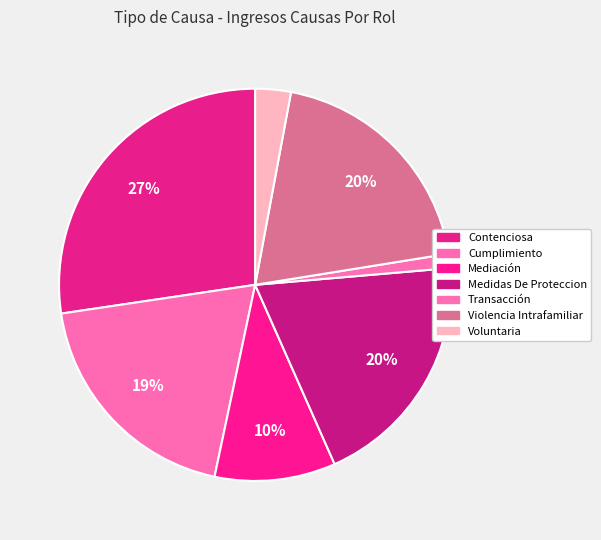

How many segments does this pie chart have?

7